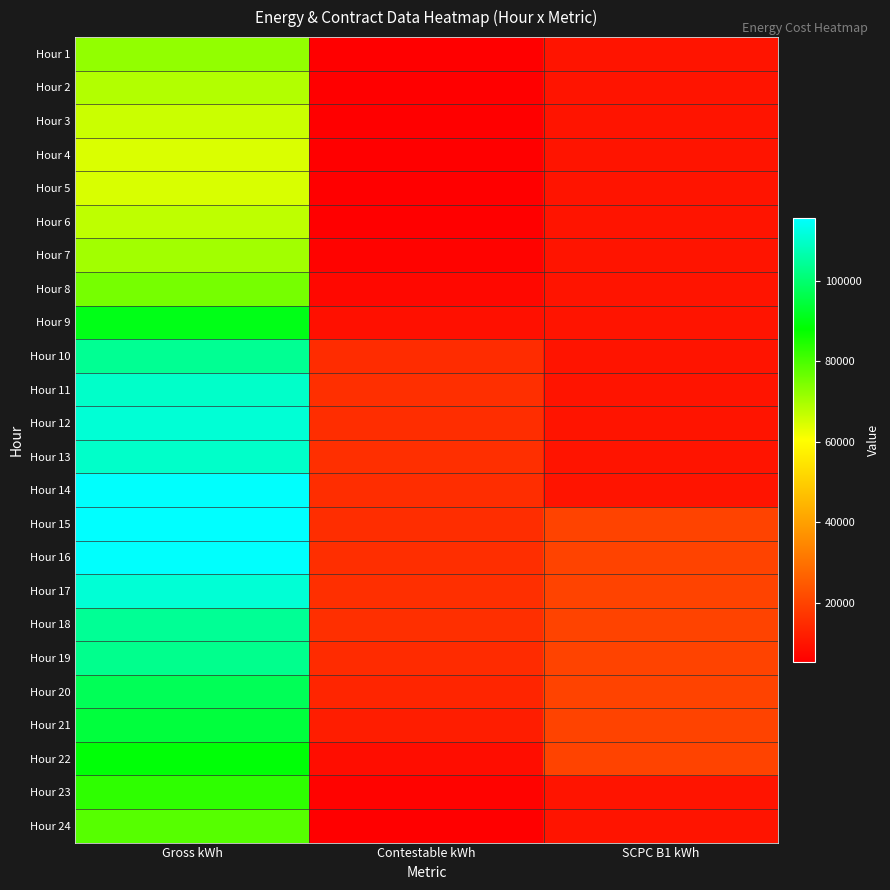

Rank the series by their maximum value, from highest to lowest.

Hour 15, Hour 16, Hour 14, Hour 17, Hour 12, Hour 11, Hour 13, Hour 18, Hour 10, Hour 19, Hour 20, Hour 21, Hour 9, Hour 22, Hour 23, Hour 24, Hour 8, Hour 1, Hour 7, Hour 2, Hour 6, Hour 3, Hour 5, Hour 4